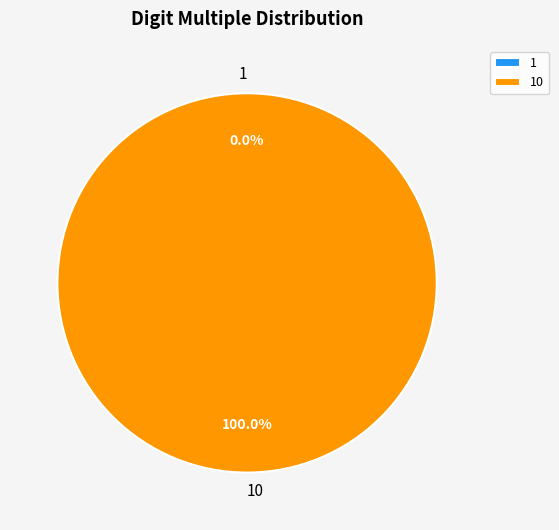

To the nearest percent, what is the combined percentage of 10 and 1?

100%